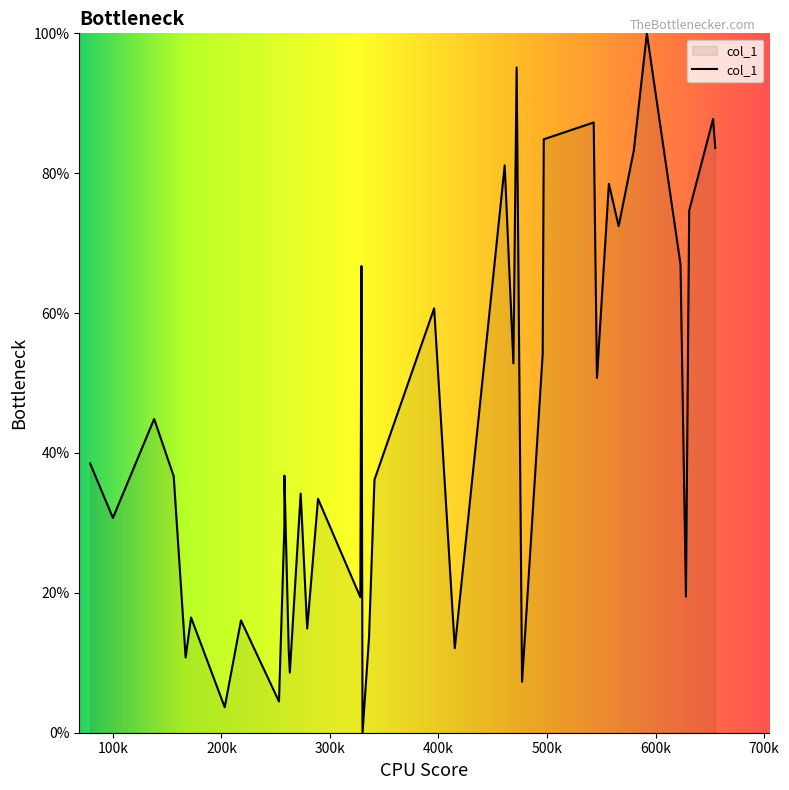

Reading left to right, extract all data points from this chart.

38.5	30.7	44.9	36.7	10.8	16.5	3.6	16.1	4.5	29.6	36.8	11.8	8.6	34.2	14.9	33.4	19.4	66.7	0.0	13.7	36.2	60.7	12.1	81.1	52.8	95.1	7.3	54.1	84.9	87.3	50.7	78.5	72.4	83.3	100.0	67.0	19.5	74.7	87.7	83.6